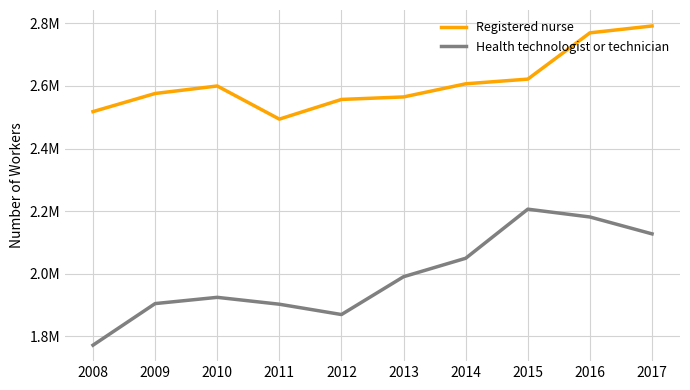

Reading left to right, list all the values displayed in this chart.

Registered nurse: 2008=2518000	2009=2576000	2010=2600000	2011=2494000	2012=2557000	2013=2565000	2014=2607000	2015=2622000	2016=2770000	2017=2792000
Health technologist or technician: 2008=1771000	2009=1904000	2010=1924000	2011=1902000	2012=1869000	2013=1990000	2014=2049000	2015=2206000	2016=2181000	2017=2127000